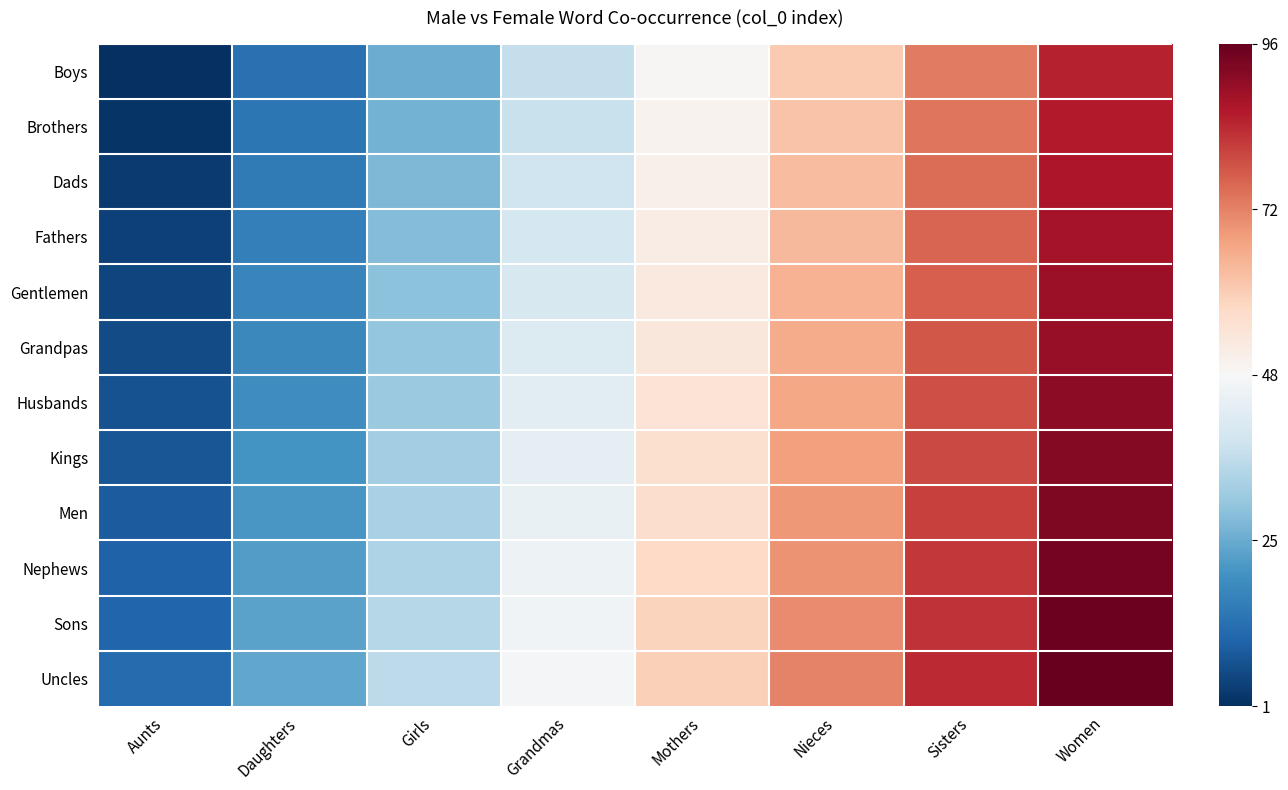

Reading left to right, transcribe all the data shown in this chart.

Boys: Aunts=1	Daughters=13	Girls=25	Grandmas=37	Mothers=49	Nieces=61	Sisters=73	Women=85
Brothers: Aunts=2	Daughters=14	Girls=26	Grandmas=38	Mothers=50	Nieces=62	Sisters=74	Women=86
Dads: Aunts=3	Daughters=15	Girls=27	Grandmas=39	Mothers=51	Nieces=63	Sisters=75	Women=87
Fathers: Aunts=4	Daughters=16	Girls=28	Grandmas=40	Mothers=52	Nieces=64	Sisters=76	Women=88
Gentlemen: Aunts=5	Daughters=17	Girls=29	Grandmas=41	Mothers=53	Nieces=65	Sisters=77	Women=89
Grandpas: Aunts=6	Daughters=18	Girls=30	Grandmas=42	Mothers=54	Nieces=66	Sisters=78	Women=90
Husbands: Aunts=7	Daughters=19	Girls=31	Grandmas=43	Mothers=55	Nieces=67	Sisters=79	Women=91
Kings: Aunts=8	Daughters=20	Girls=32	Grandmas=44	Mothers=56	Nieces=68	Sisters=80	Women=92
Men: Aunts=9	Daughters=21	Girls=33	Grandmas=45	Mothers=57	Nieces=69	Sisters=81	Women=93
Nephews: Aunts=10	Daughters=22	Girls=34	Grandmas=46	Mothers=58	Nieces=70	Sisters=82	Women=94
Sons: Aunts=11	Daughters=23	Girls=35	Grandmas=47	Mothers=59	Nieces=71	Sisters=83	Women=95
Uncles: Aunts=12	Daughters=24	Girls=36	Grandmas=48	Mothers=60	Nieces=72	Sisters=84	Women=96